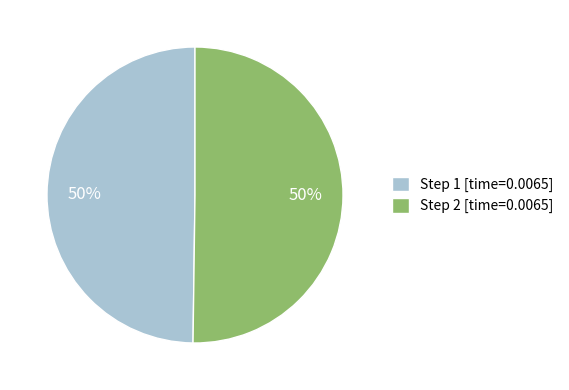

How many segments does this pie chart have?

2